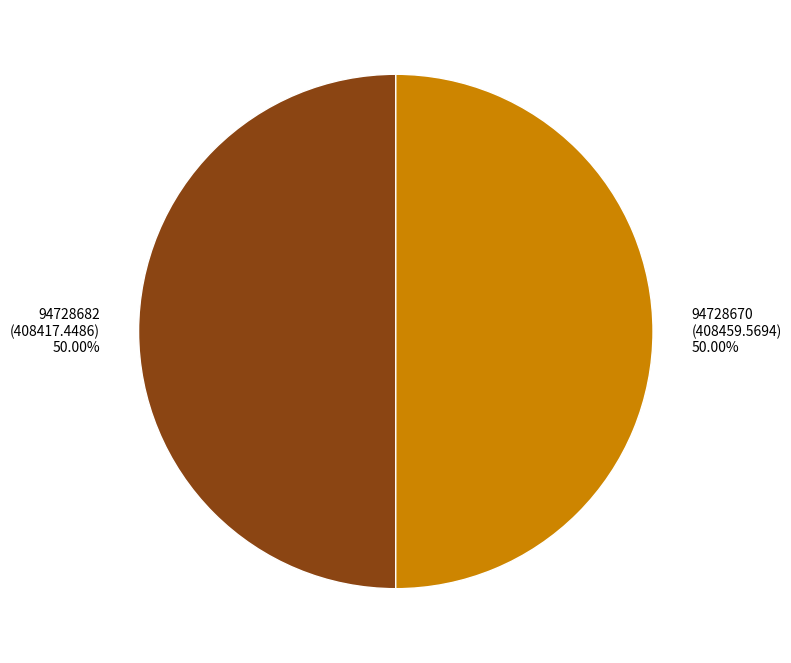

What percentage do 94728682 and 94728670 together represent?

100.0%